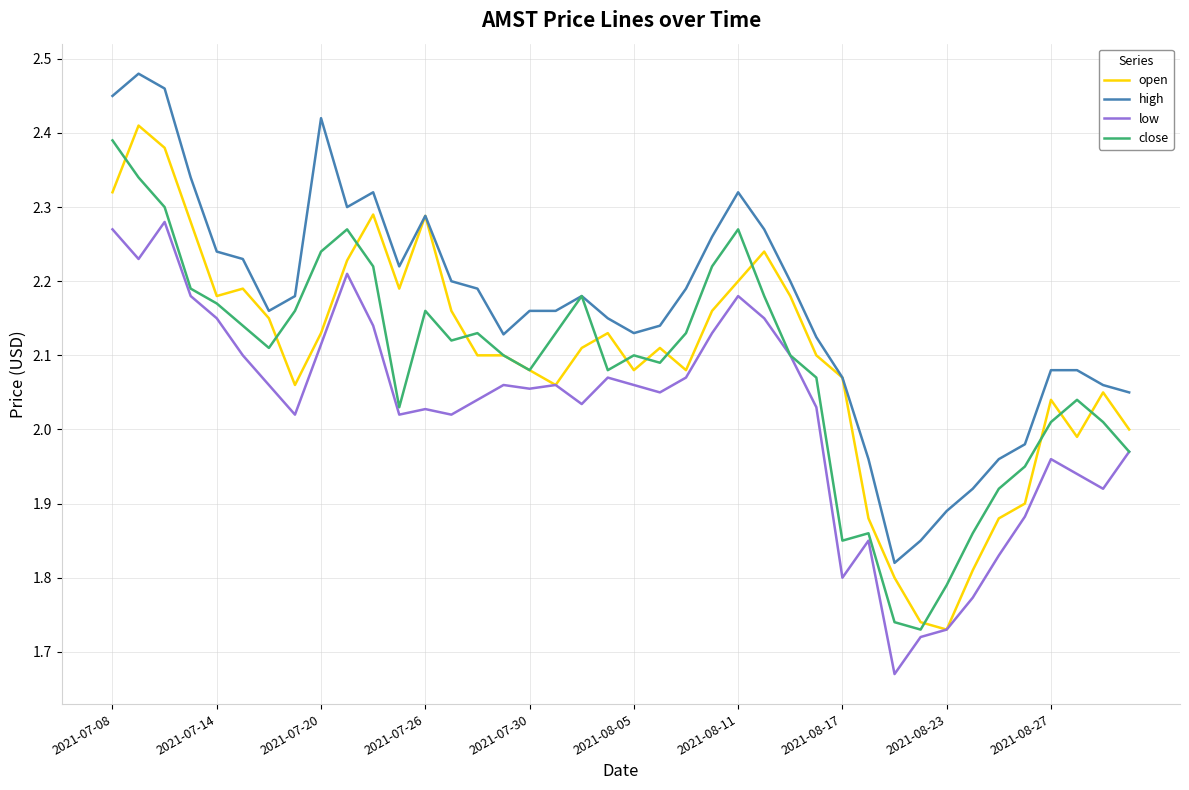

How many values in the close series are below 2?

9